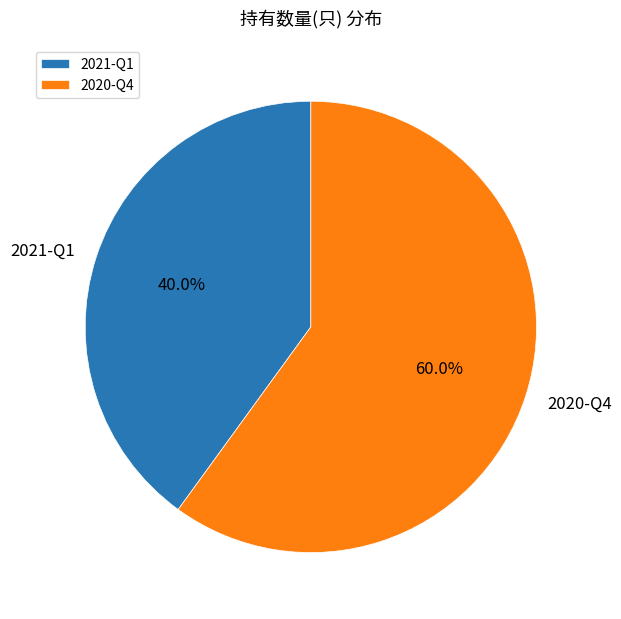

Which has a higher value, 2020-Q4 or 2021-Q1?

2020-Q4